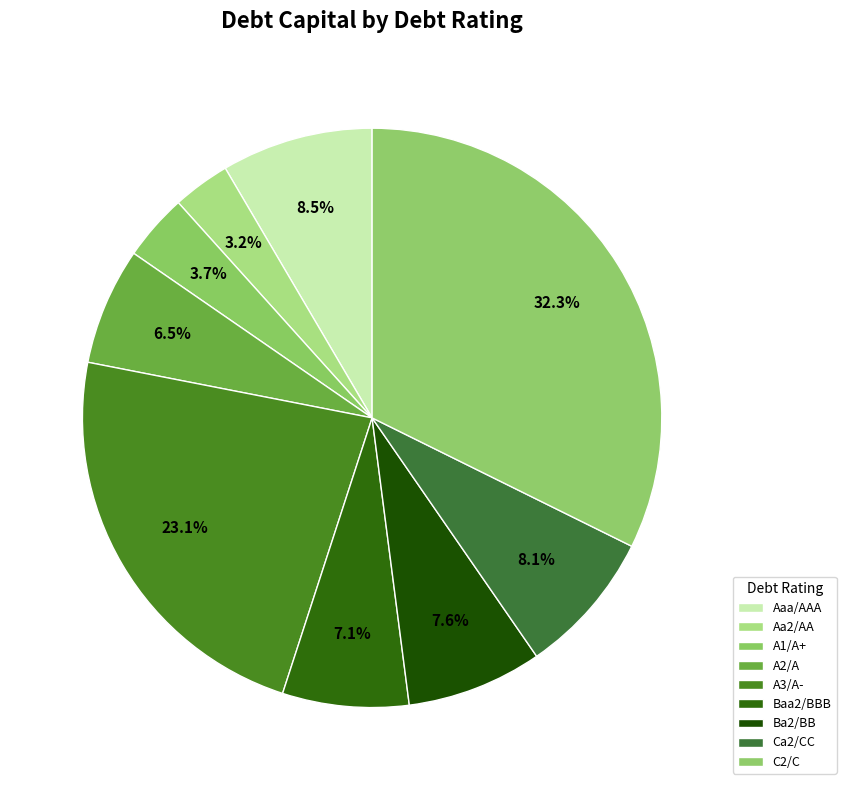

How many segments does this pie chart have?

9